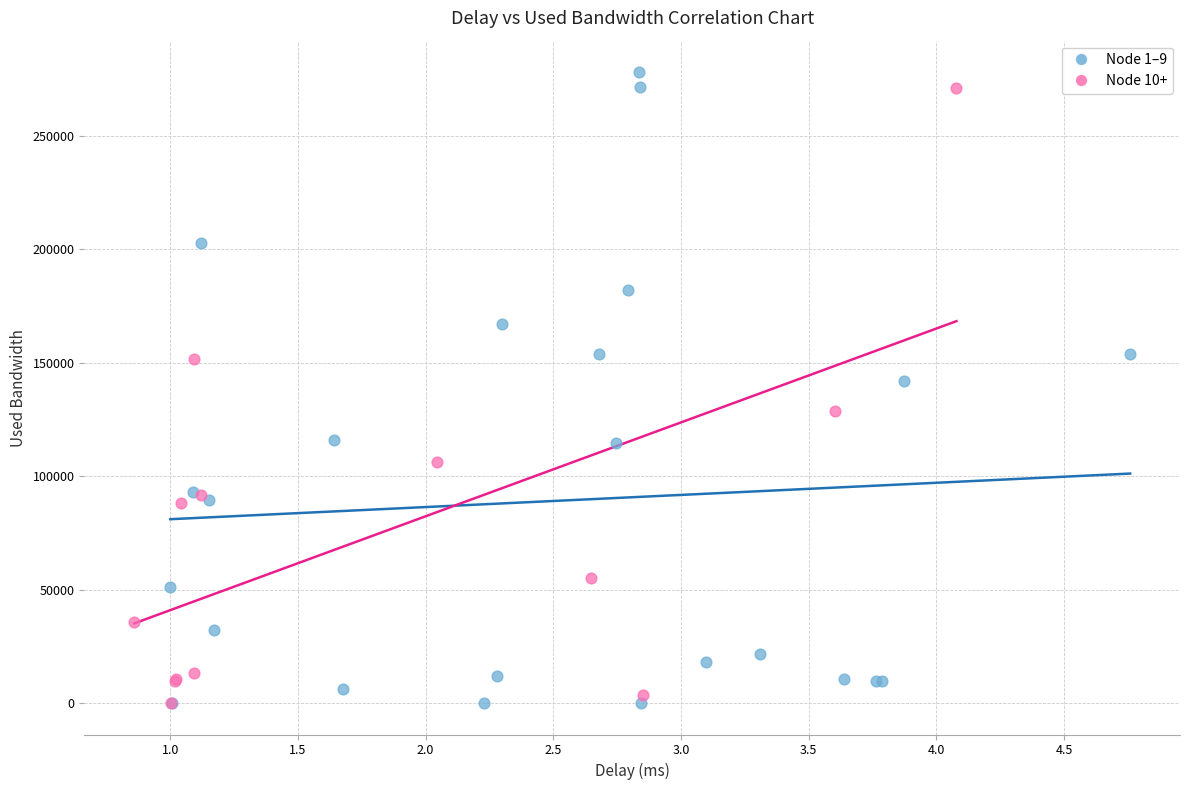

What are all the series names shown in the legend?

Node 1–9, Node 10+